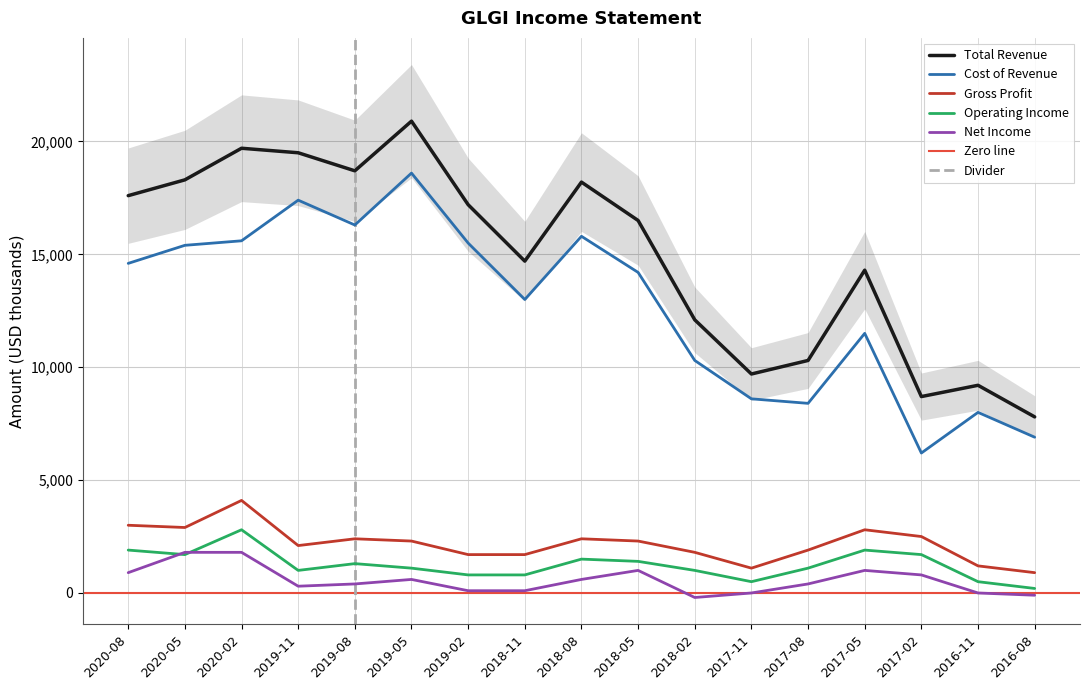

Reading left to right, list all the values displayed in this chart.

Total Revenue: 2020-08=17600	2020-05=18300	2020-02=19700	2019-11=19500	2019-08=18700	2019-05=20900	2019-02=17200	2018-11=14700	2018-08=18200	2018-05=16500	2018-02=12100	2017-11=9700	2017-08=10300	2017-05=14300	2017-02=8700	2016-11=9200	2016-08=7800
Cost of Revenue: 2020-08=14600	2020-05=15400	2020-02=15600	2019-11=17400	2019-08=16300	2019-05=18600	2019-02=15500	2018-11=13000	2018-08=15800	2018-05=14200	2018-02=10300	2017-11=8600	2017-08=8400	2017-05=11500	2017-02=6200	2016-11=8000	2016-08=6900
Gross Profit: 2020-08=3000	2020-05=2900	2020-02=4100	2019-11=2100	2019-08=2400	2019-05=2300	2019-02=1700	2018-11=1700	2018-08=2400	2018-05=2300	2018-02=1800	2017-11=1100	2017-08=1900	2017-05=2800	2017-02=2500	2016-11=1200	2016-08=900
Operating Income: 2020-08=1900	2020-05=1700	2020-02=2800	2019-11=1000	2019-08=1300	2019-05=1100	2019-02=800	2018-11=800	2018-08=1500	2018-05=1400	2018-02=1000	2017-11=500	2017-08=1100	2017-05=1900	2017-02=1700	2016-11=500	2016-08=200
Net Income: 2020-08=900	2020-05=1800	2020-02=1800	2019-11=300	2019-08=400	2019-05=600	2019-02=100	2018-11=100	2018-08=600	2018-05=1000	2018-02=-200	2017-11=0	2017-08=400	2017-05=1000	2017-02=800	2016-11=0	2016-08=-100